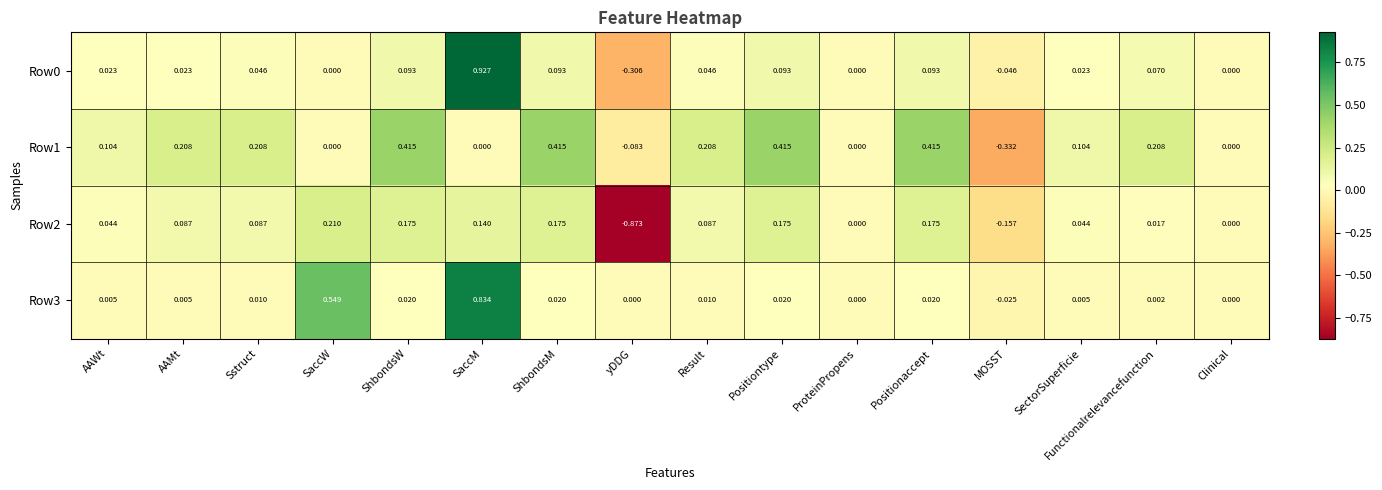

At which label does Row3 reach its peak?

SaccM